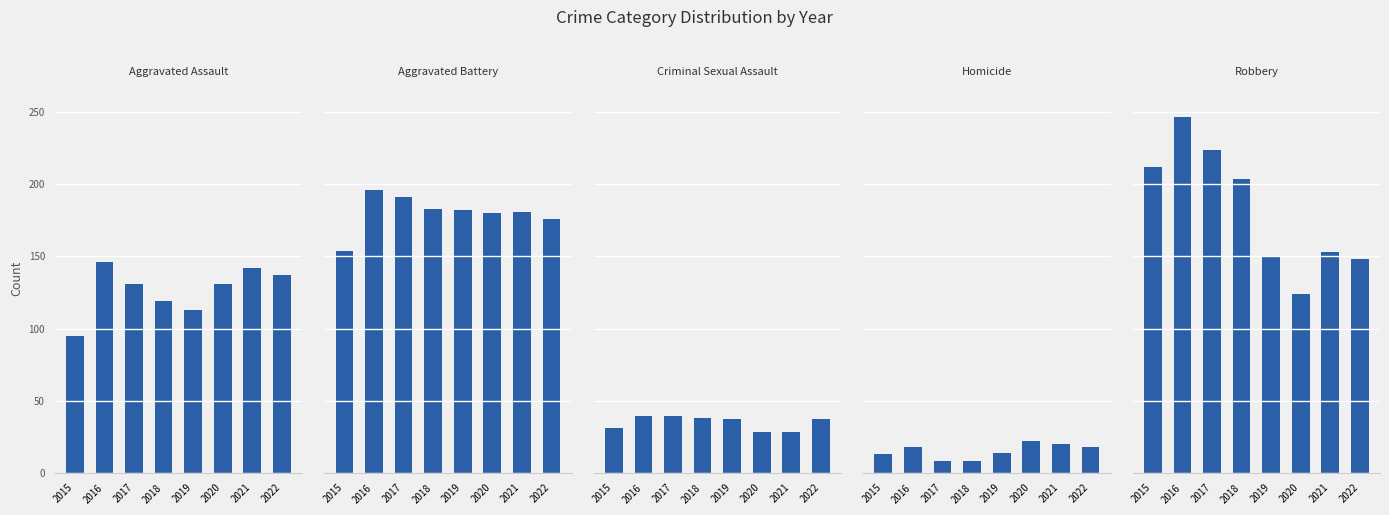

How many data points does each series have?

8